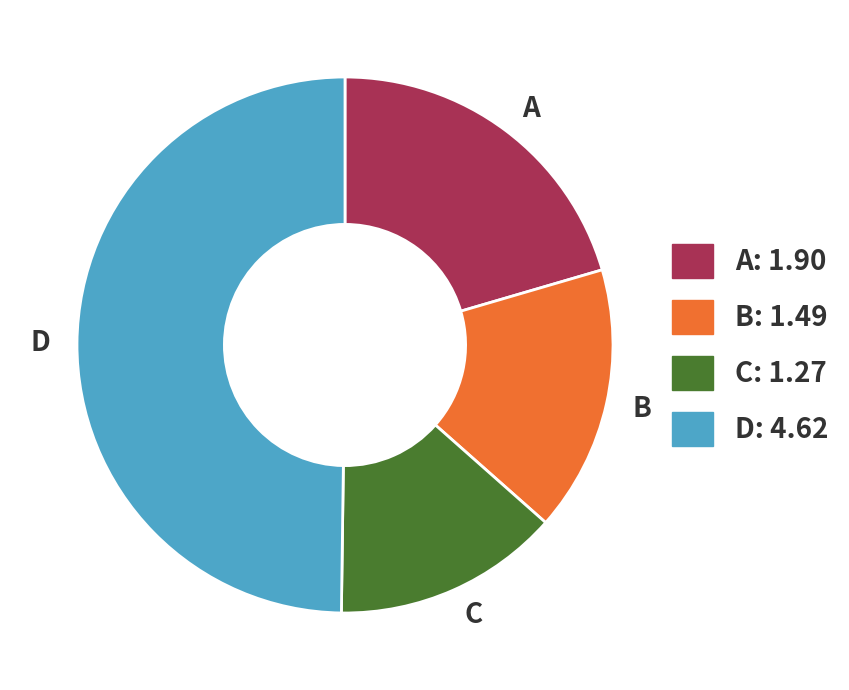

Rank the categories by value from lowest to highest.

C: 1.27, B: 1.49, A: 1.90, D: 4.62